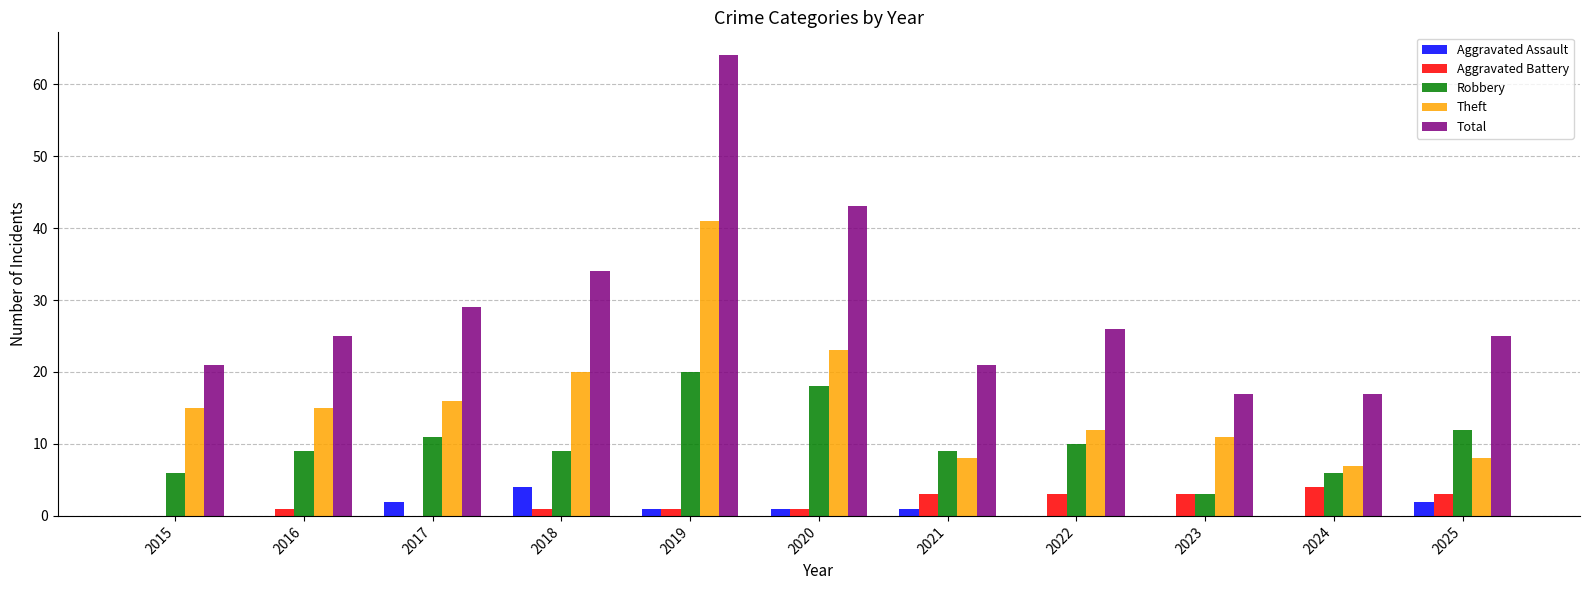

What value does the Aggravated Assault series have at 2018?

4